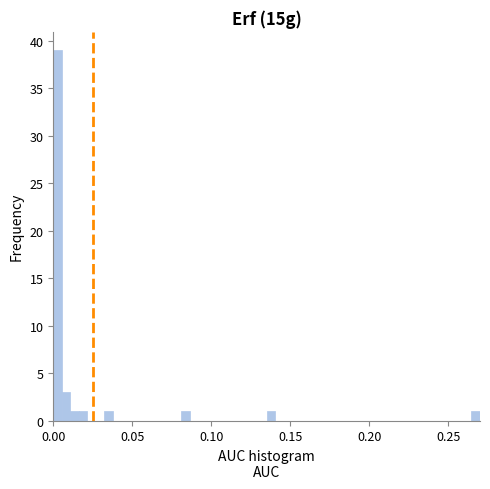

Read against the x-axis, roughly where is the centre of the tallest bar?

0.005